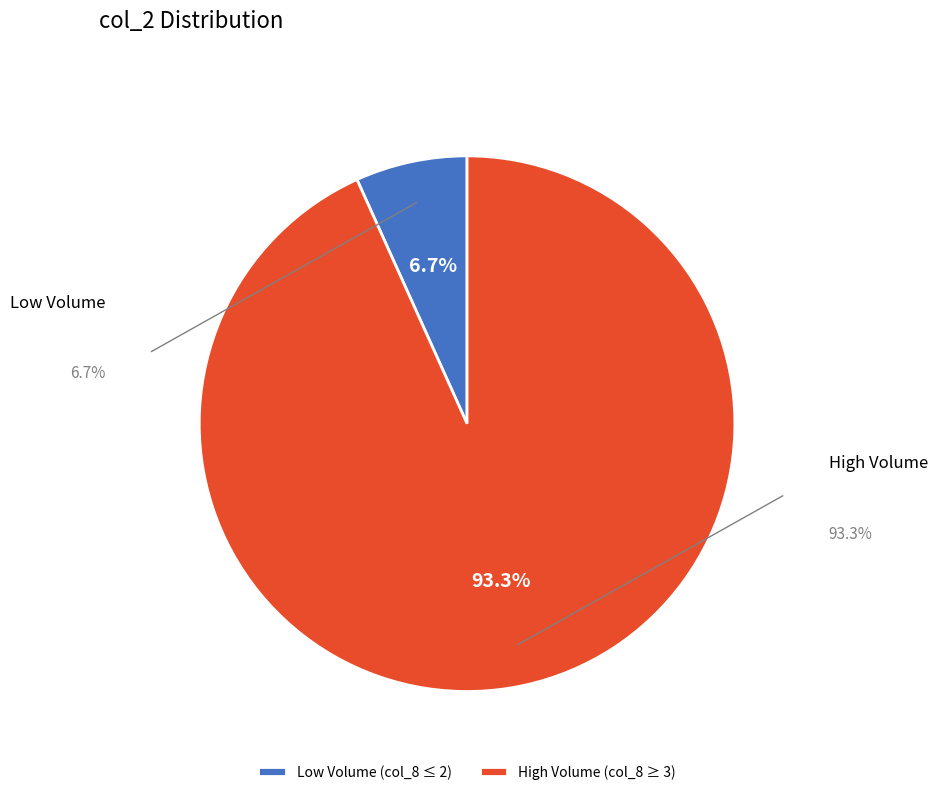

How much of the chart is everything except High Volume (col_8 ≥ 3)?

6.7%